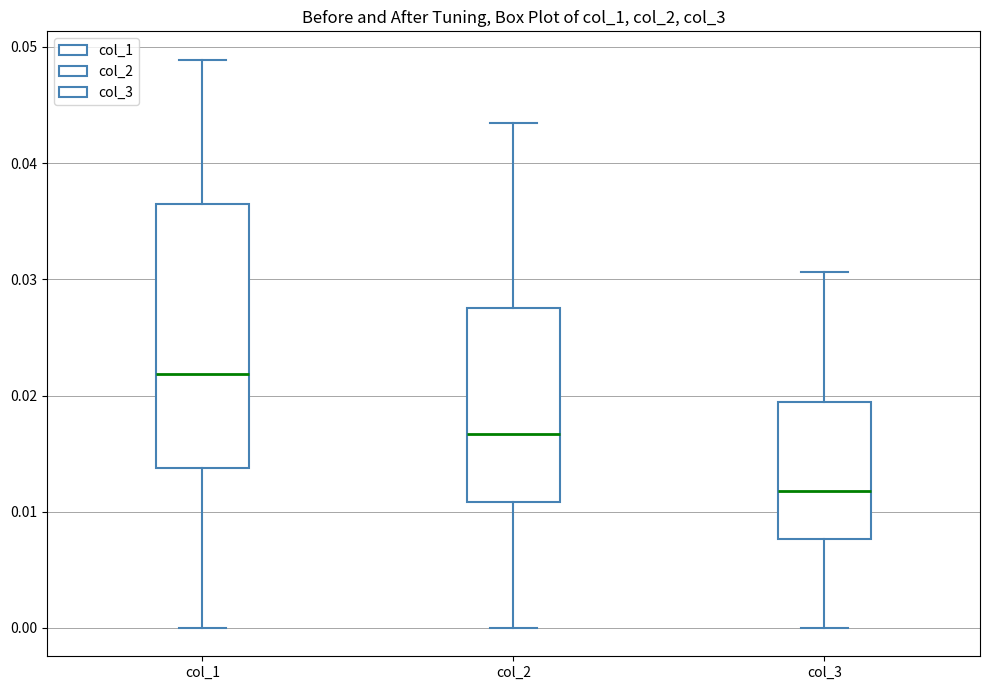

Which box has the lowest median line?

col_3